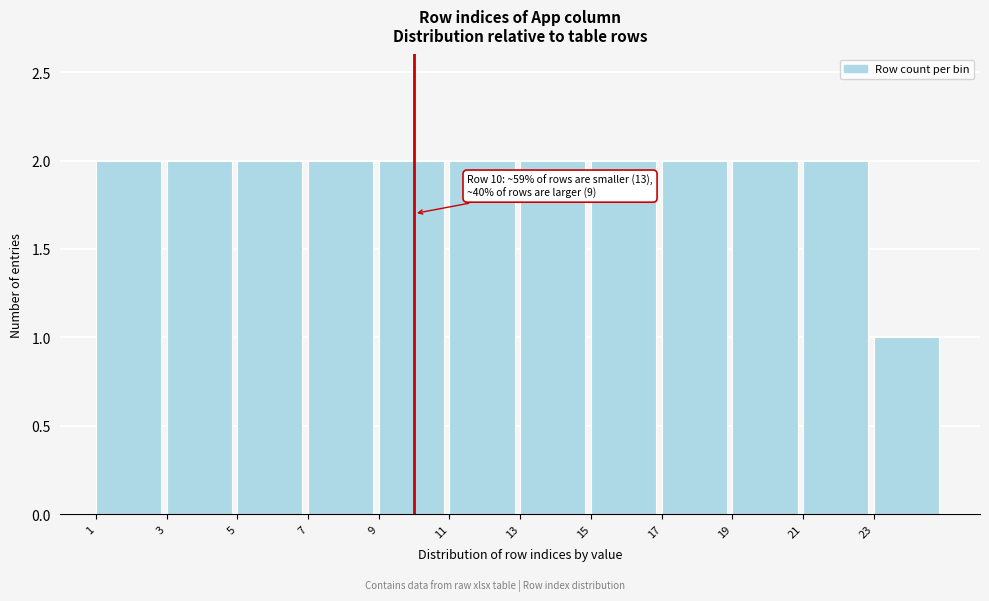

Reading left to right, extract all data points from this chart.

1=2	3=2	5=2	7=2	9=2	11=2	13=2	15=2	17=2	19=2	21=2	23=1